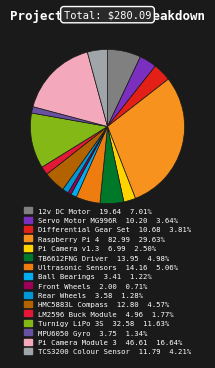

Does TCS3200 Colour Sensor account for over 50% of the chart?

No